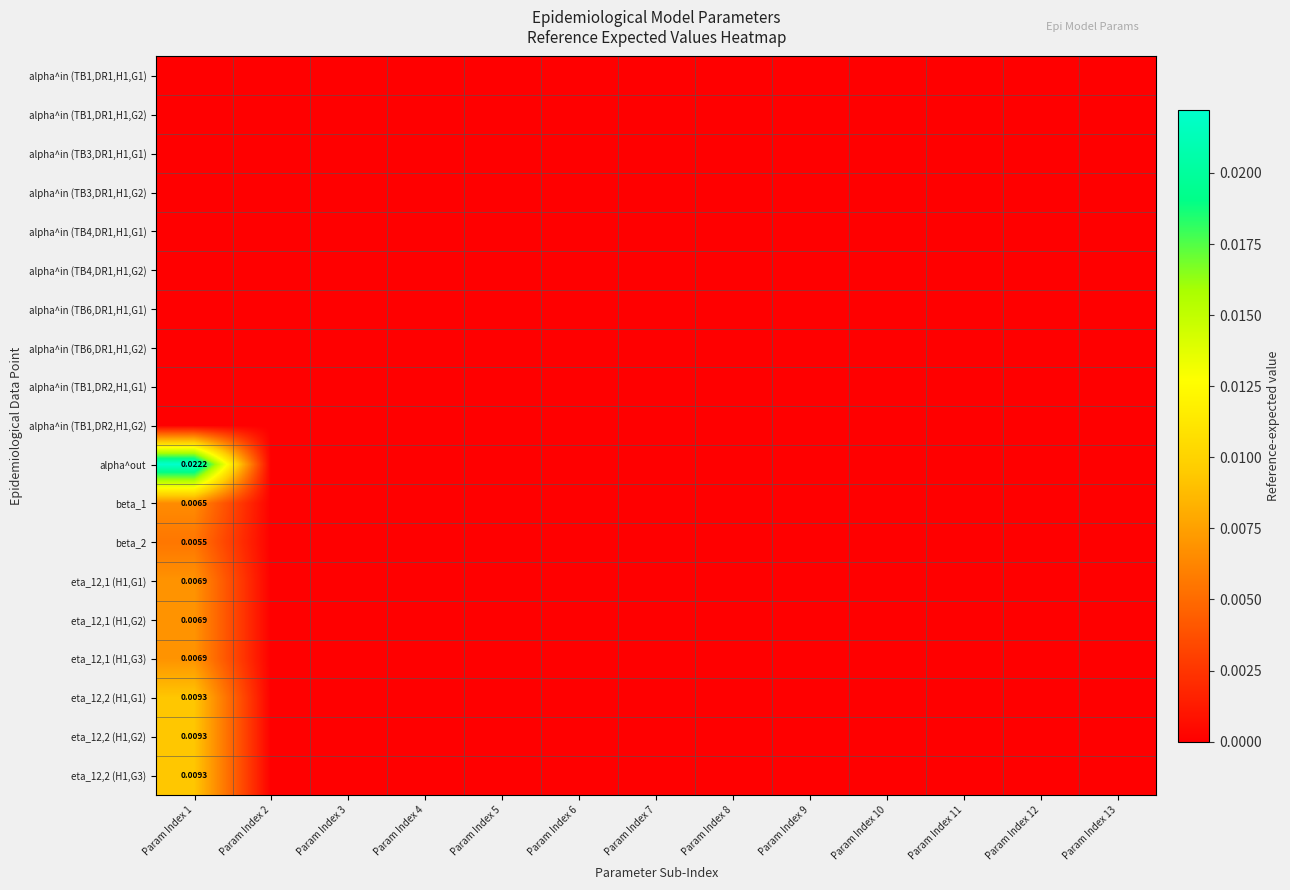

The alpha^in (TB4,DR1,H1,G2) series shows 0.0 at Param Index 11. True or false?

True